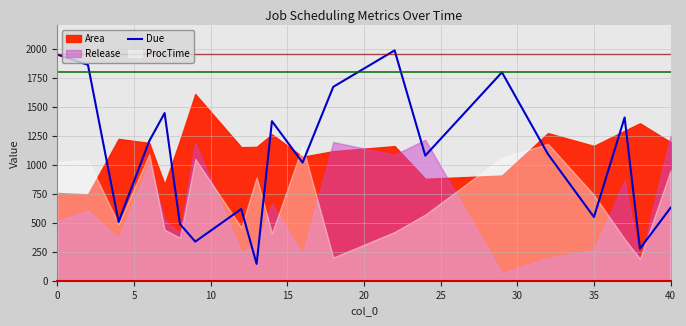

How many points are higher than both their immediate neighbors (excluding endpoints)?

6